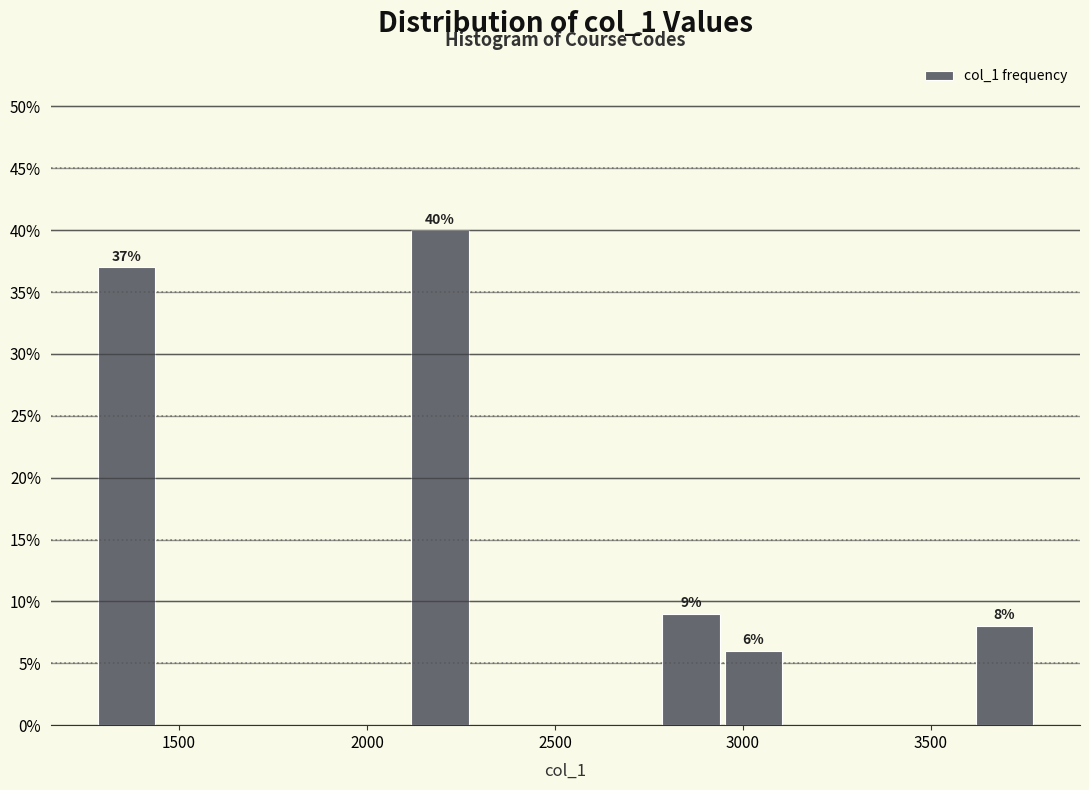

Read against the x-axis, roughly where is the centre of the tallest bar?

2200